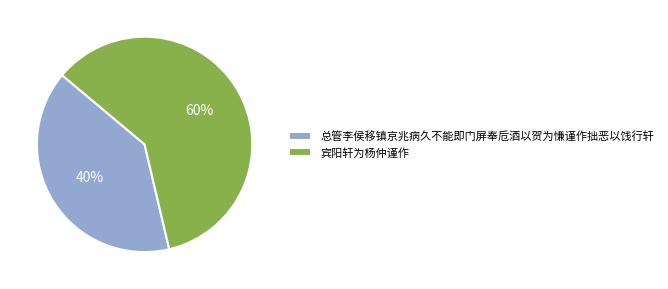

Which slice represents more than half of the pie?

宾阳轩为杨仲谨作